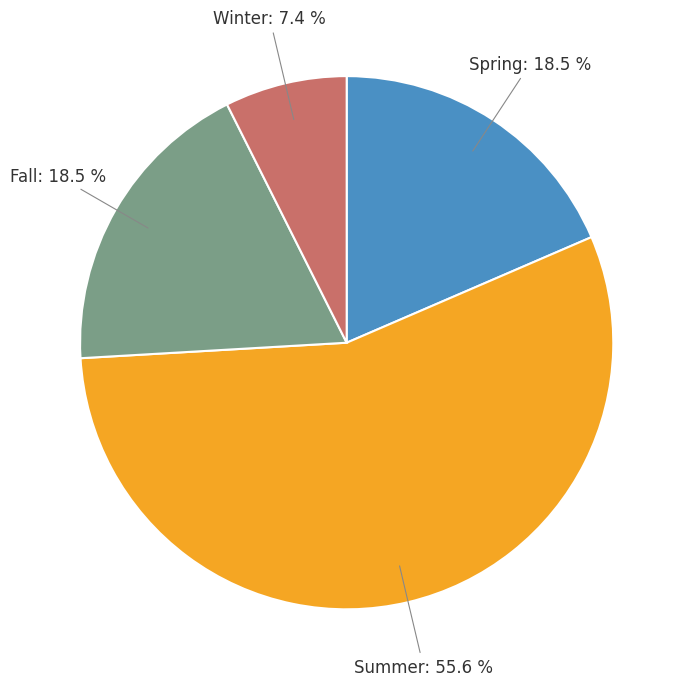

Count the number of slices in the pie.

4